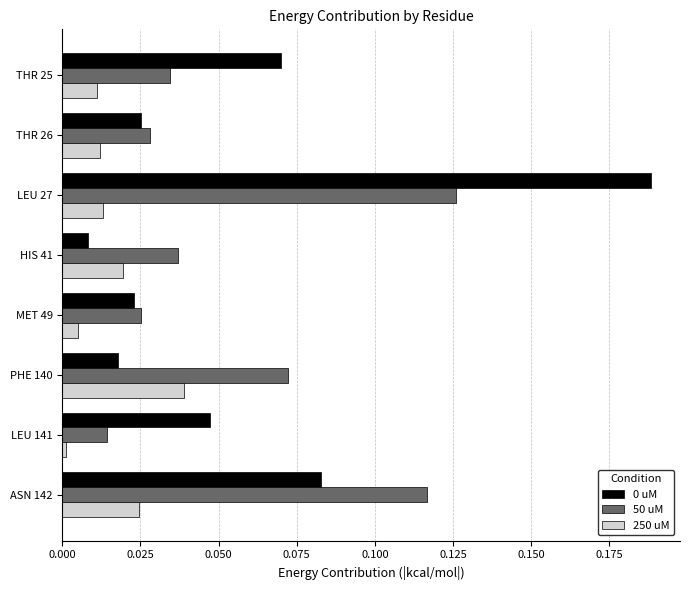

How many distinct data groups are displayed?

3